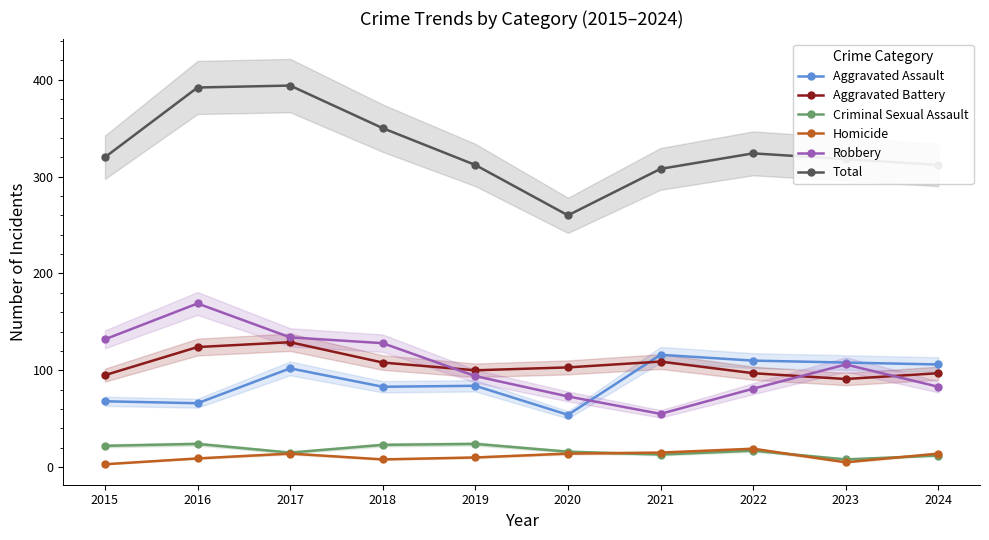

How many series are shown in this chart?

6